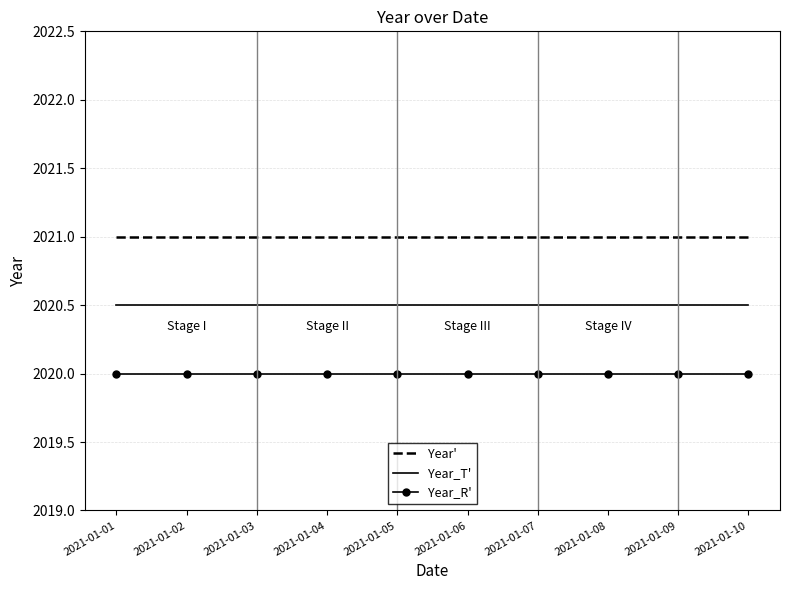

Count the number of data series in this chart.

3